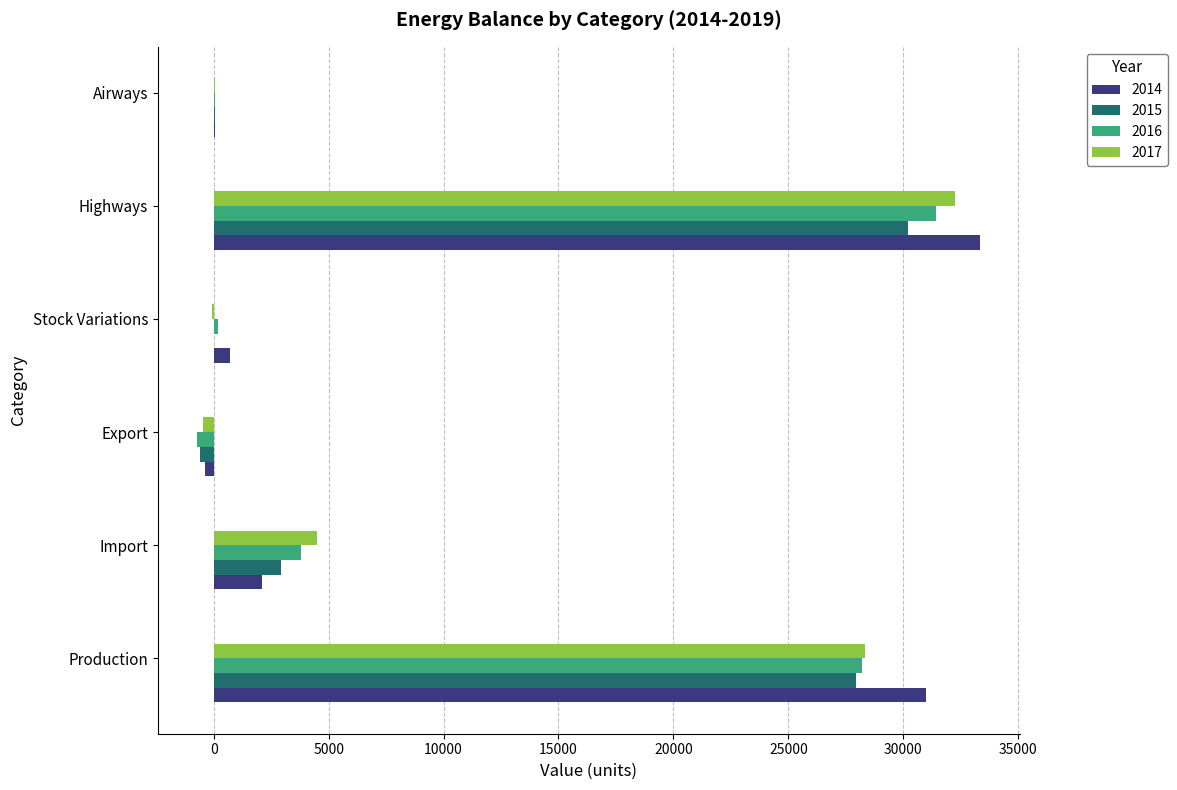

Is it true that 2015 equals 30203.7 at Highways?

True